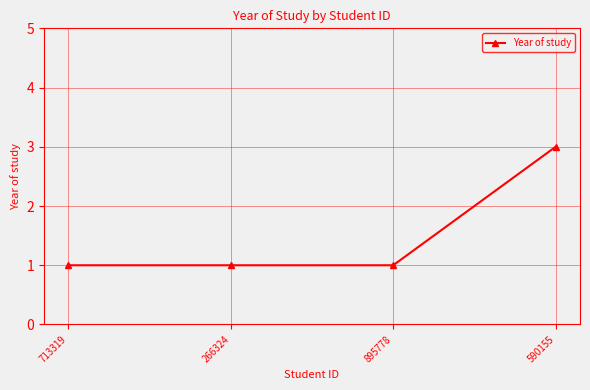

The chart shows a value of 1 at 266324. True or false?

True